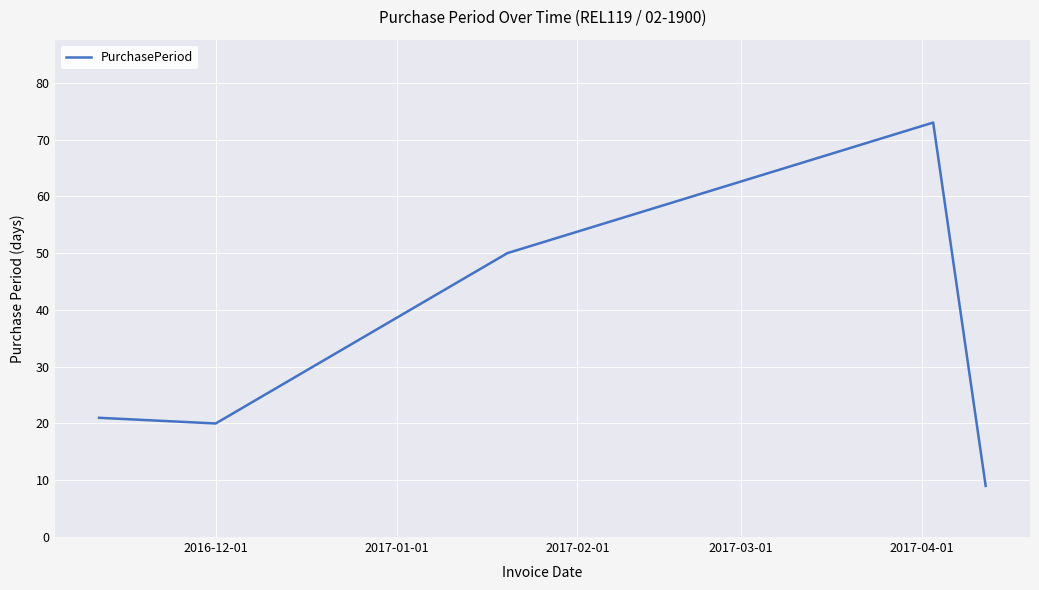

What is the difference between the maximum and minimum values?

64